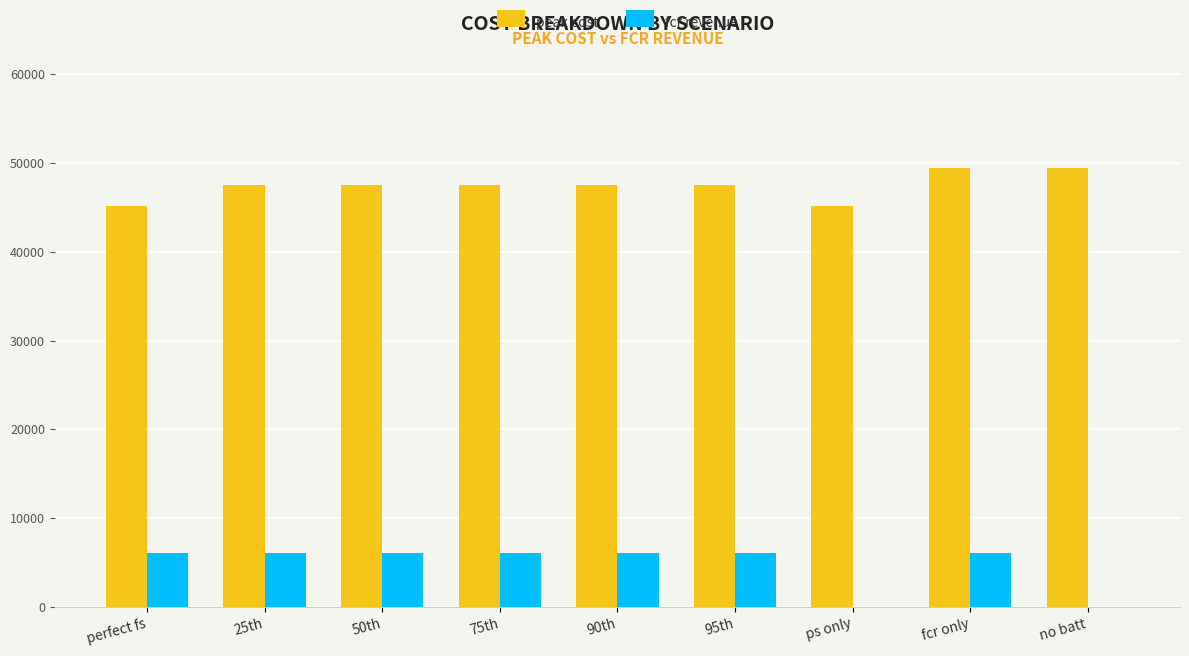

Where does the peak cost series first go above 47496?

25th